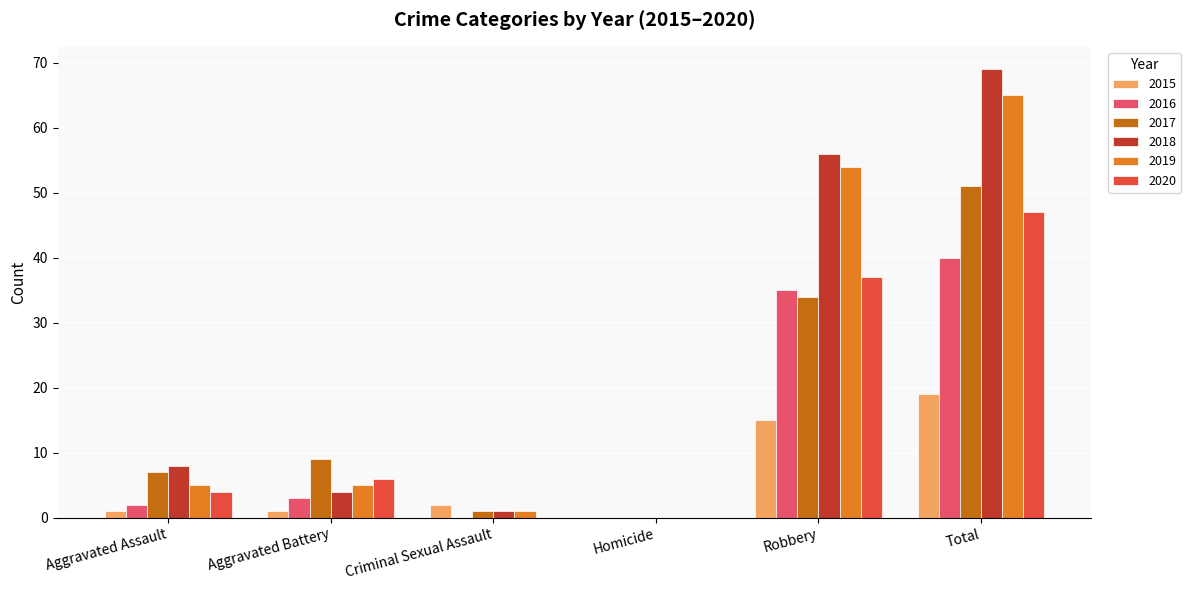

What is the maximum value shown in the chart?

69